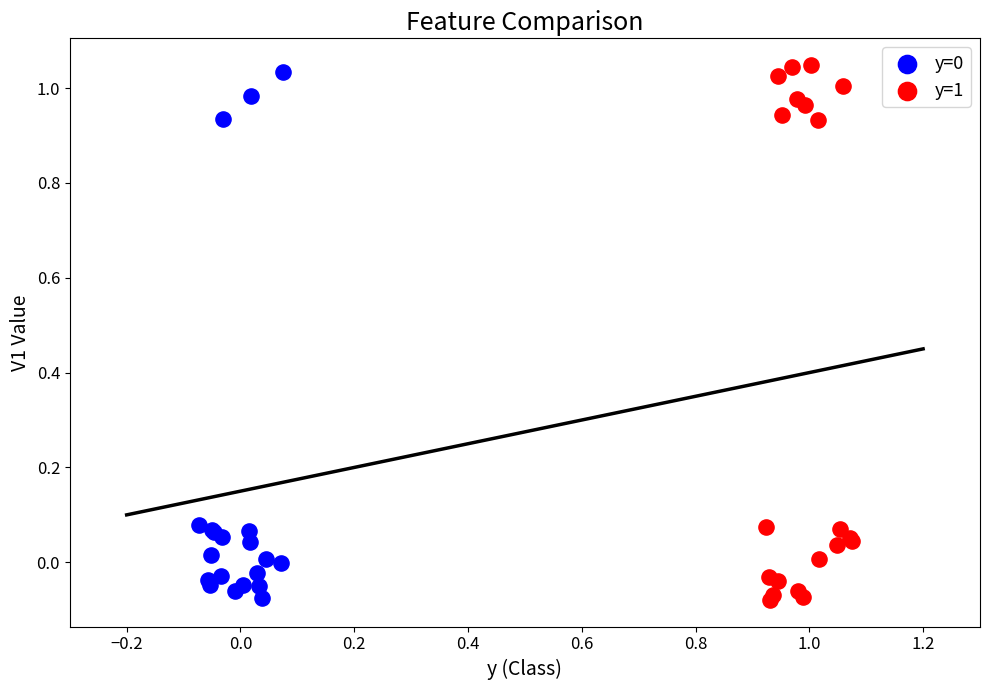

Which series has the largest Y range (max minus min)?

y=1